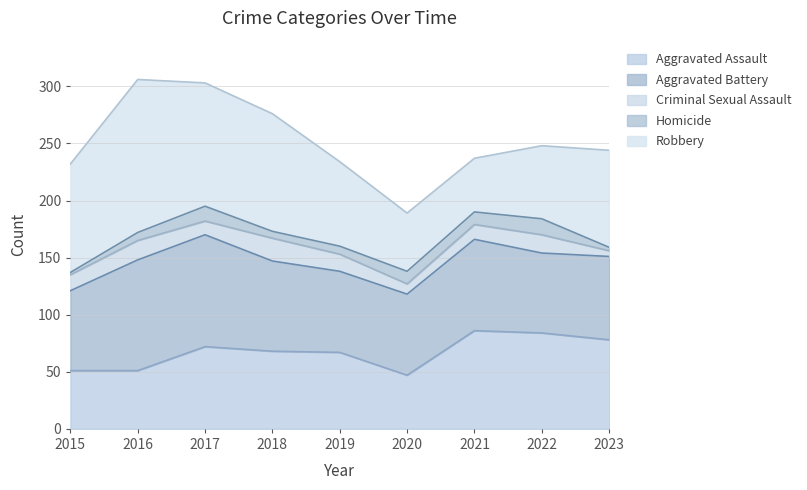

How many lines are shown in the chart?

5